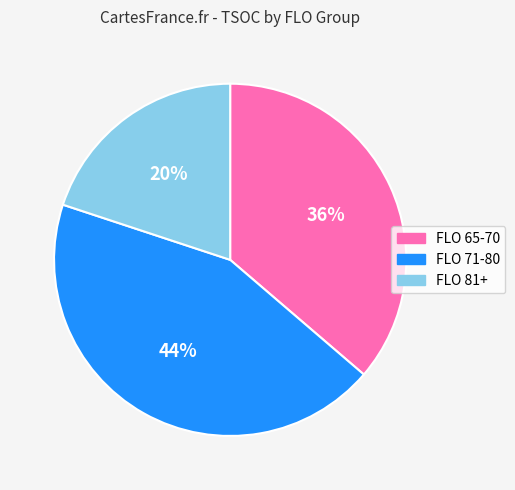

To the nearest percent, what is the combined percentage of FLO 71-80 and FLO 65-70?

80%